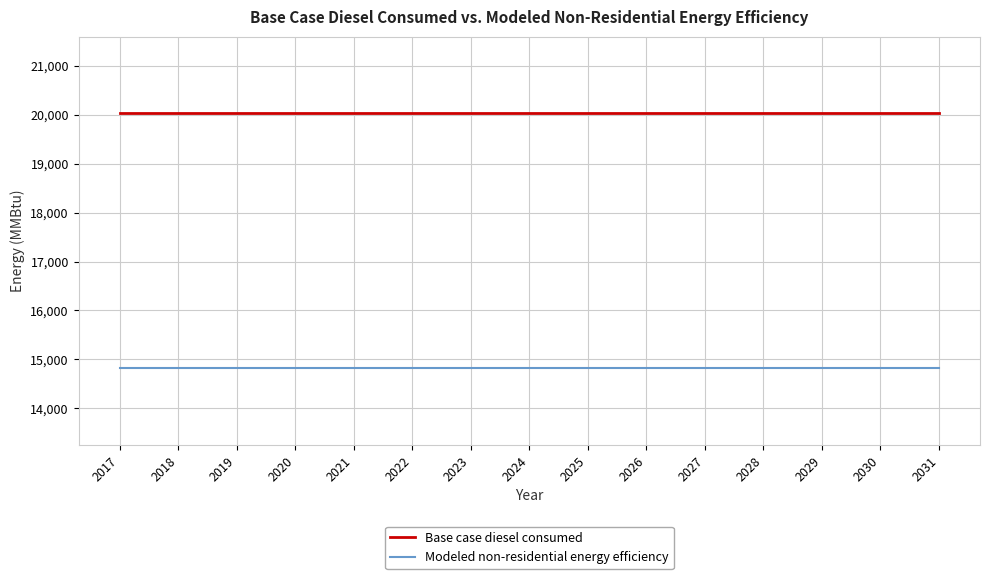

Which series has the largest total across all categories?

Base case diesel consumed